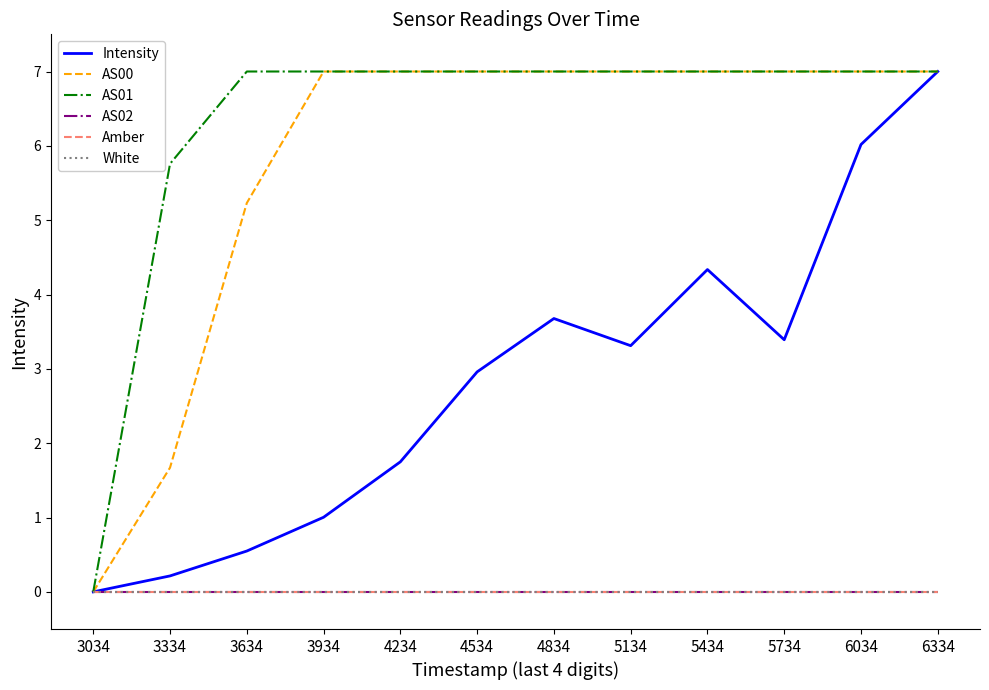

Does the chart display data point markers on the line(s)?

No